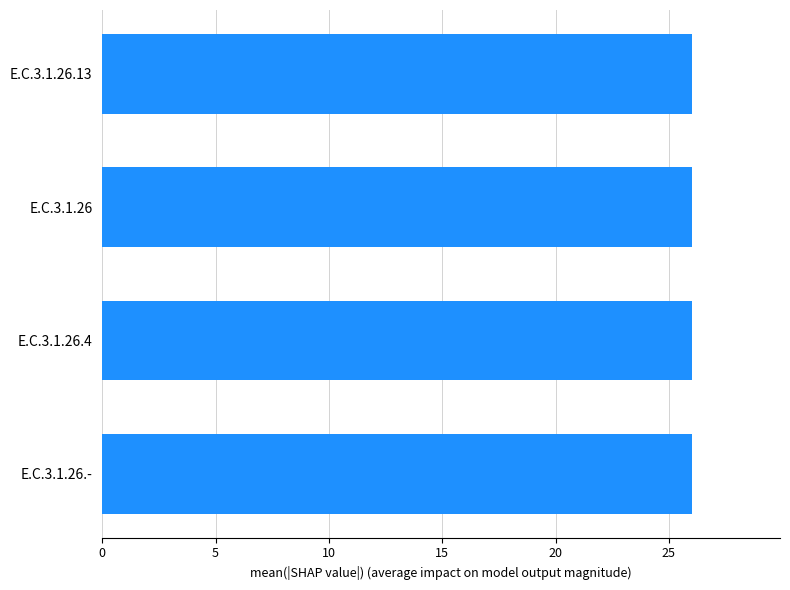

What is the label of the 3rd bar from the right?

E.C.3.1.26